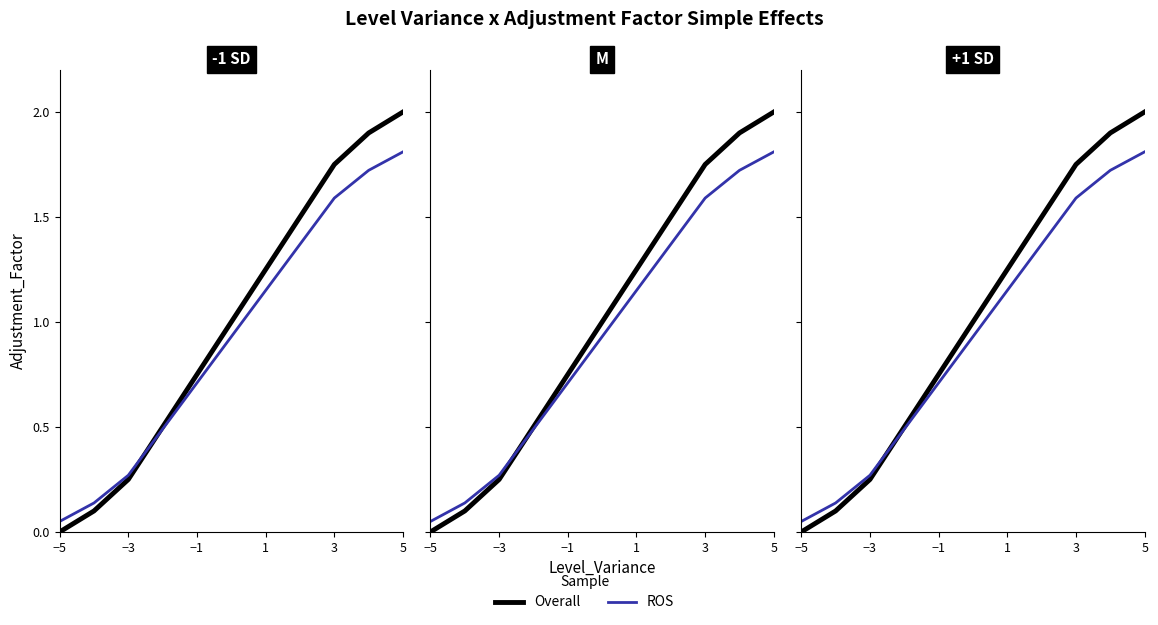

Does the chart have visible grid lines?

No